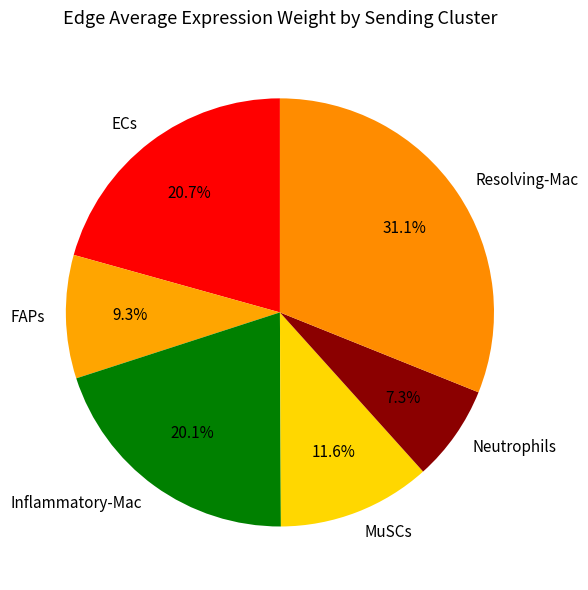

Is Resolving-Mac the majority of the pie?

No